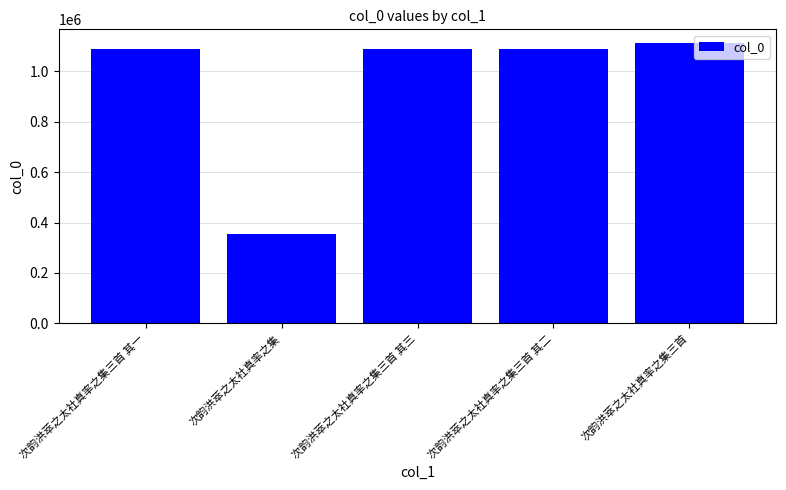

What is the difference between the maximum and second lowest values?

21672